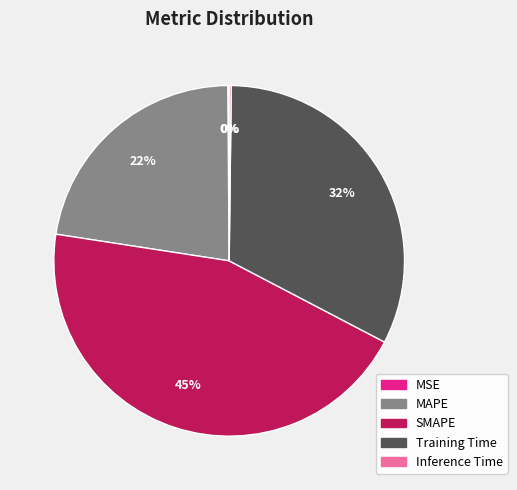

Which slice is the largest?

SMAPE